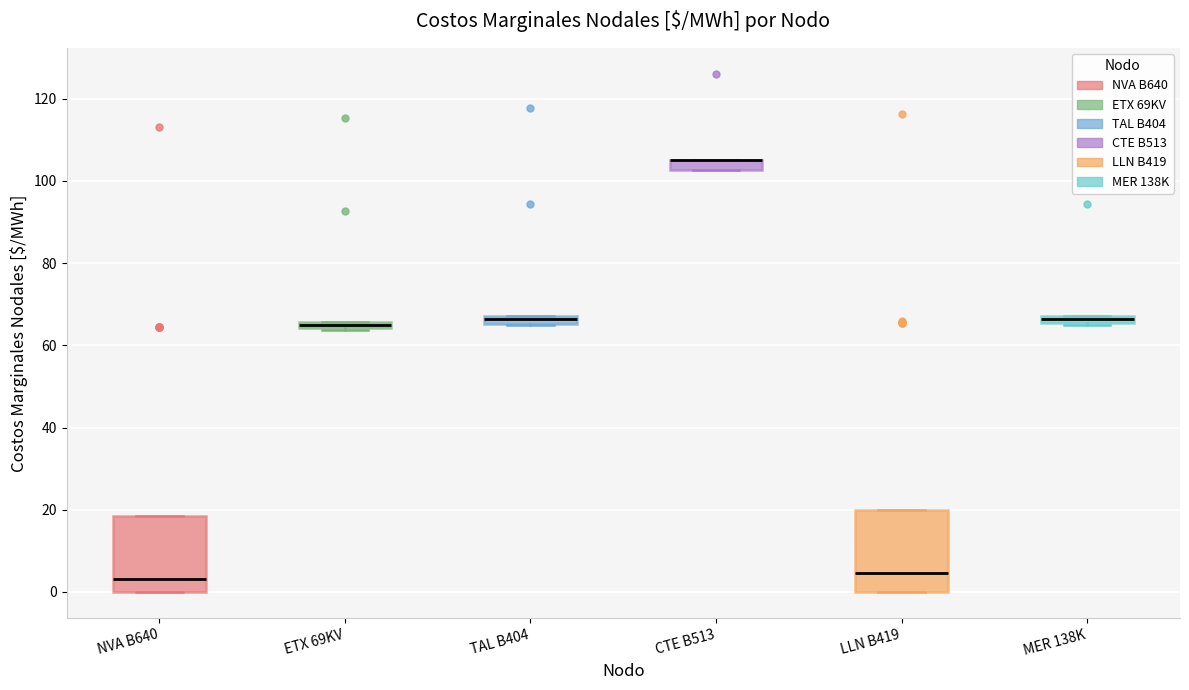

Where does the median line of the box for LLN B419 sit on the y-axis? The values are not printed on the chart, so give them approximately, as read against the axis.

4